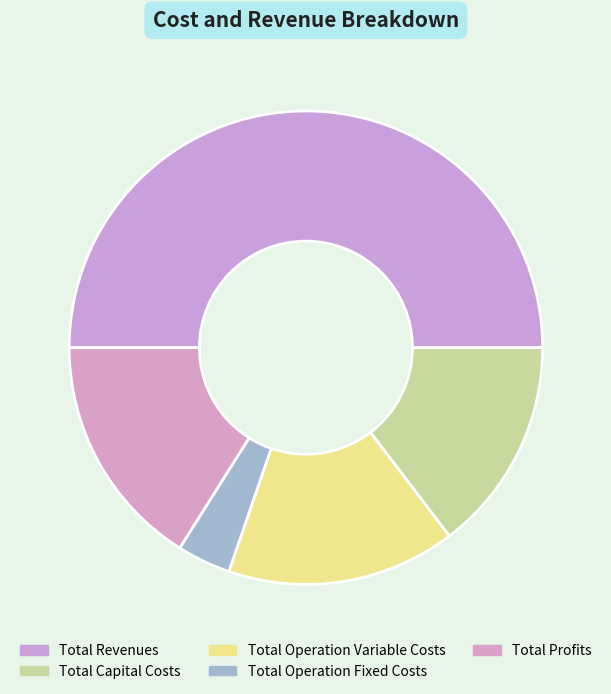

Is Total Operation Variable Costs the majority of the pie?

No